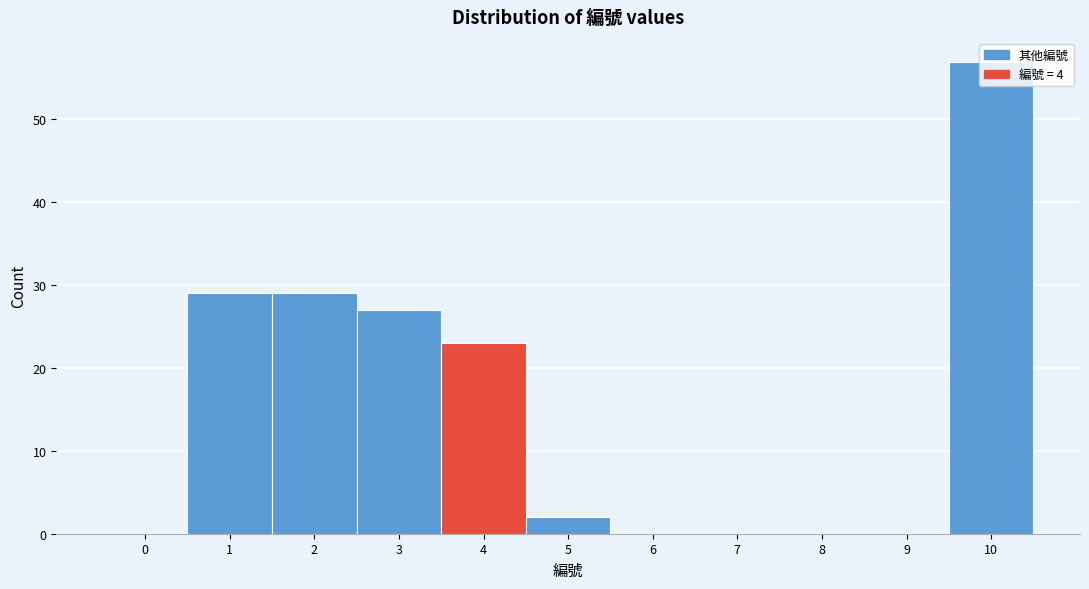

What is the change in value from 0 to 3?

+27